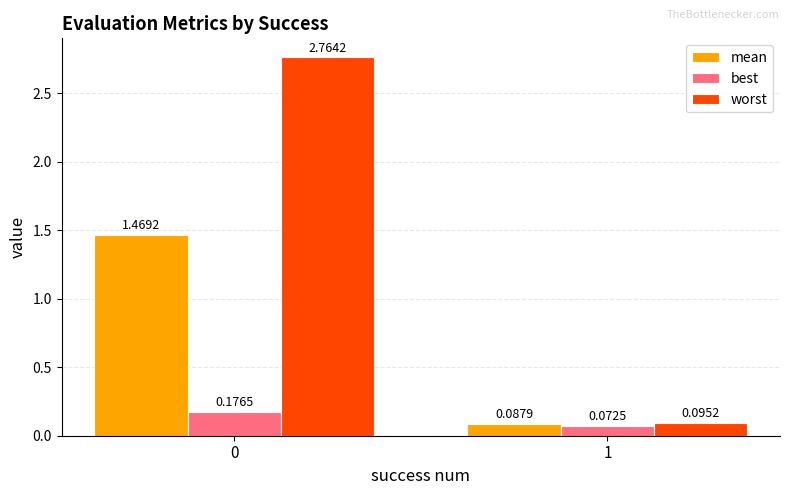

List the series in order of their peak value, lowest first.

best, mean, worst